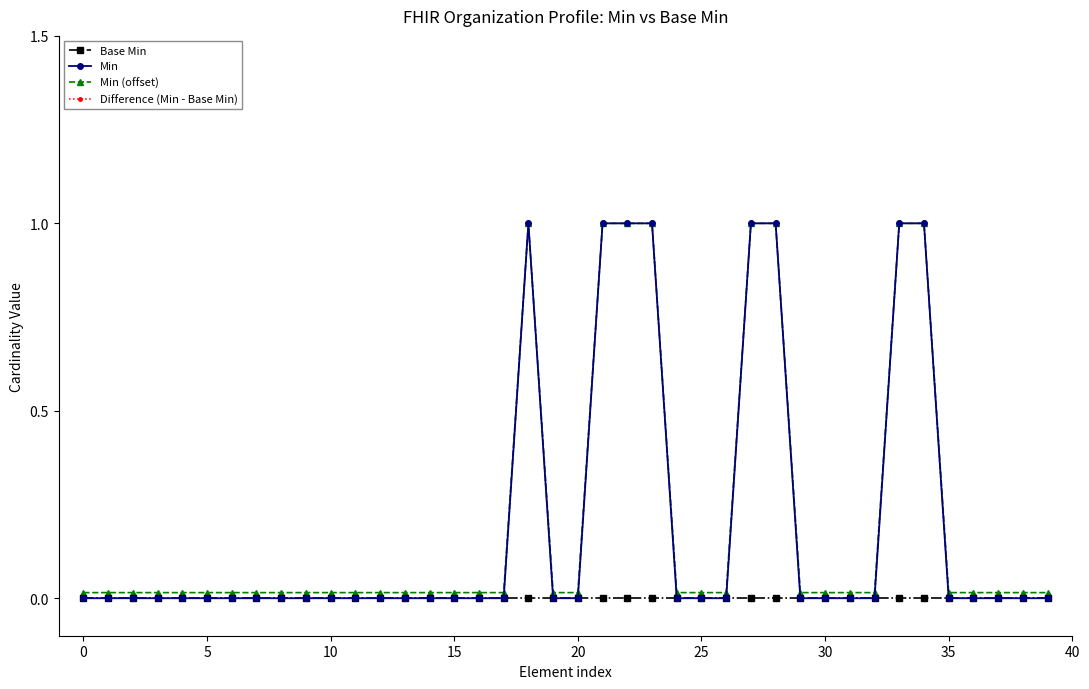

True or false: Min (offset) has more than 0 interior local peaks.

True